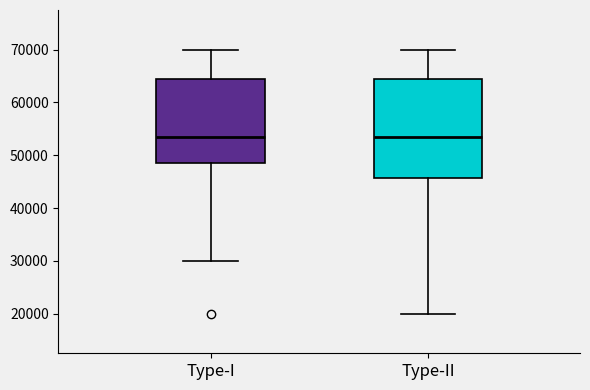

Reading left to right, transcribe this box plot: for each box, give where its median line is, the range the box spans, and where its two whiskers end, as read against the y-axis. The values are not printed on the chart, so give them approximately, as read against the axis.

Type-I: median 54000, box 49000 to 65000, whiskers 30000 to 70000
Type-II: median 54000, box 46000 to 65000, whiskers 20000 to 70000